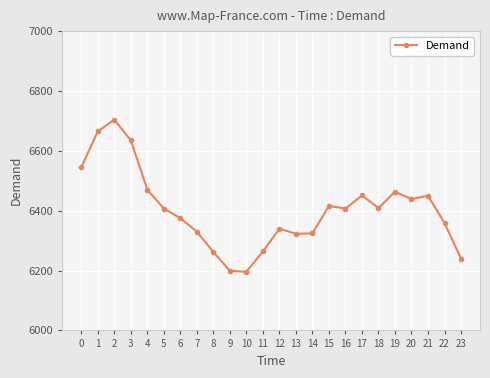

The chart shows a value of 6665 at 1. True or false?

True